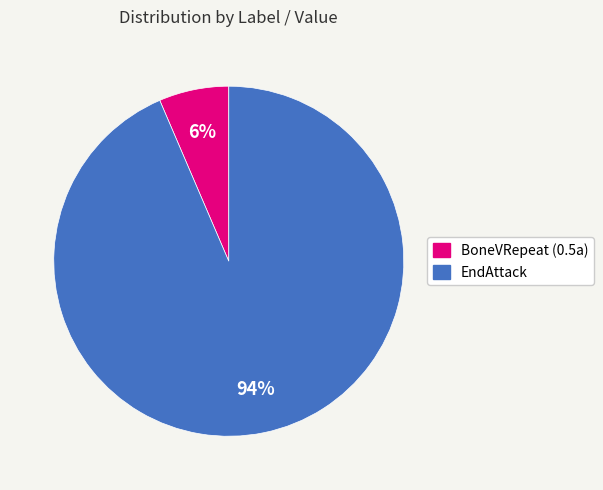

Is there a majority slice in this chart?

Yes